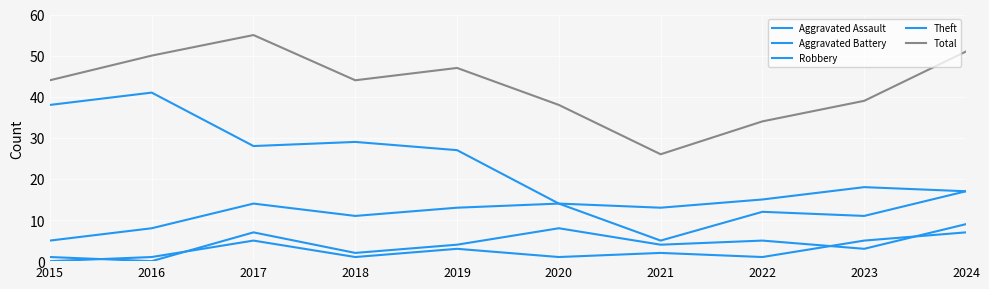

True or false: Theft has a value of 44 at 2019.

False